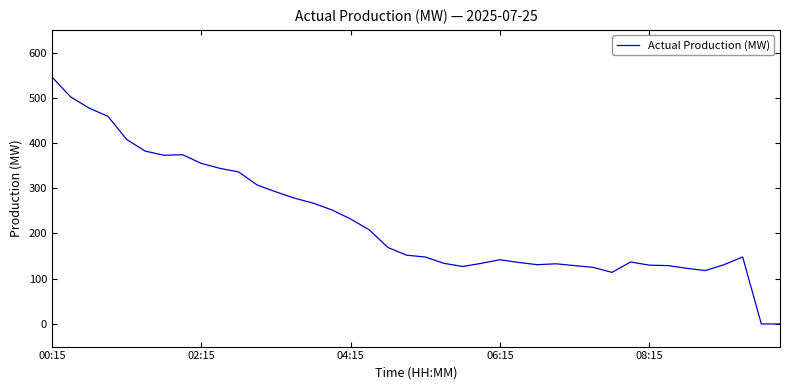

What is the sum of all values?

9082